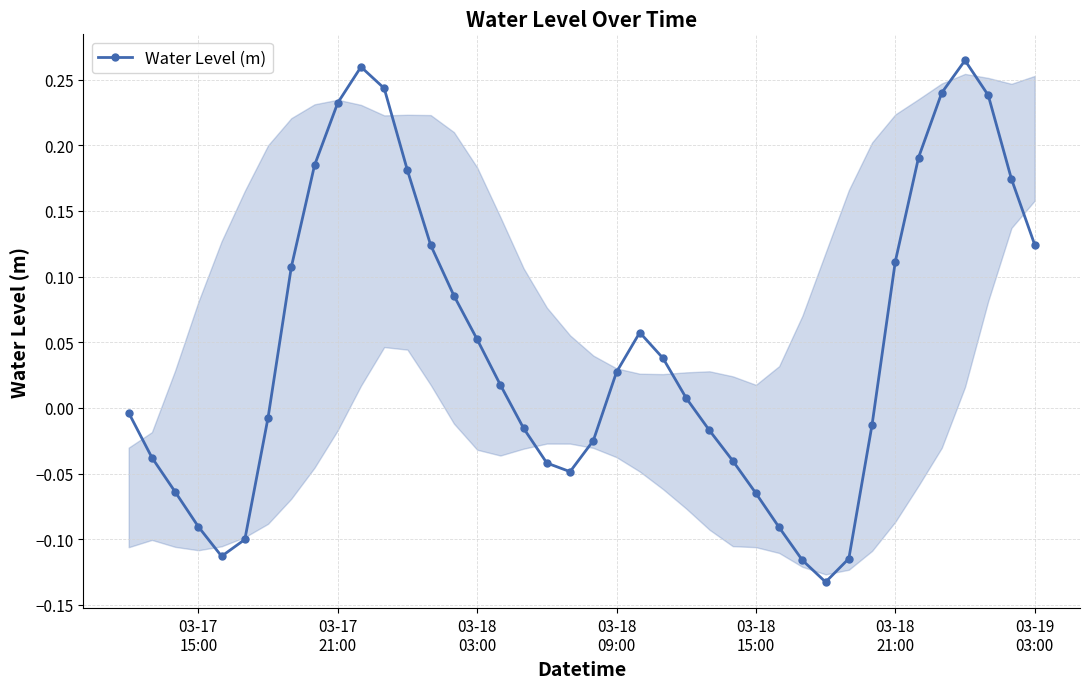

True or false: there are more than 1 points higher than both neighbors.

True